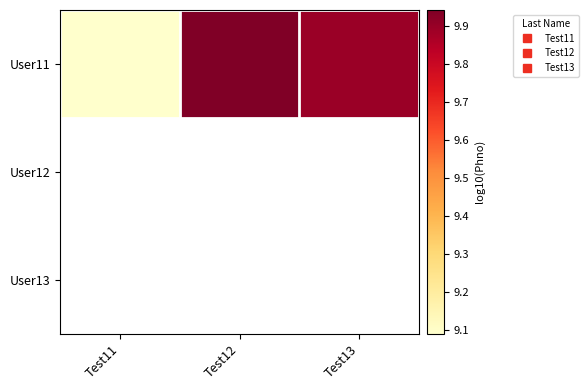

Read the User11 value at Test13.

9.9